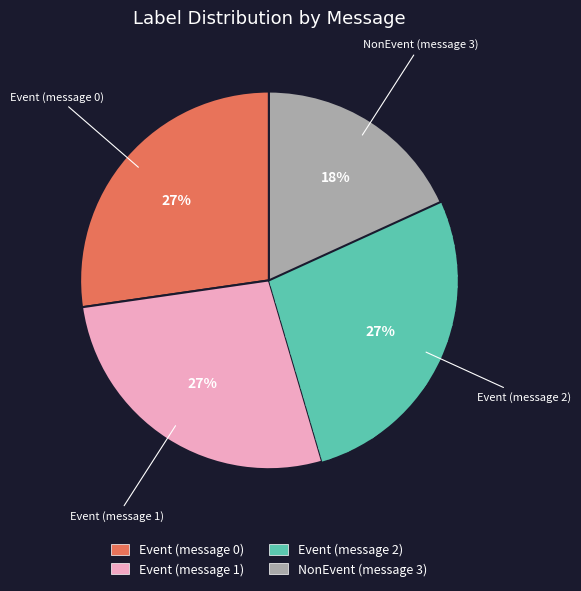

How many segments does this pie chart have?

4